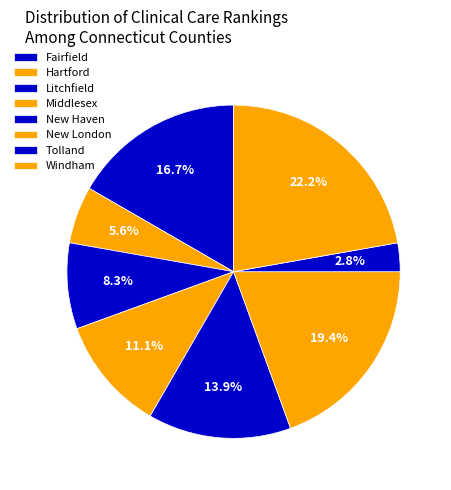

How many slices are in this pie chart?

8